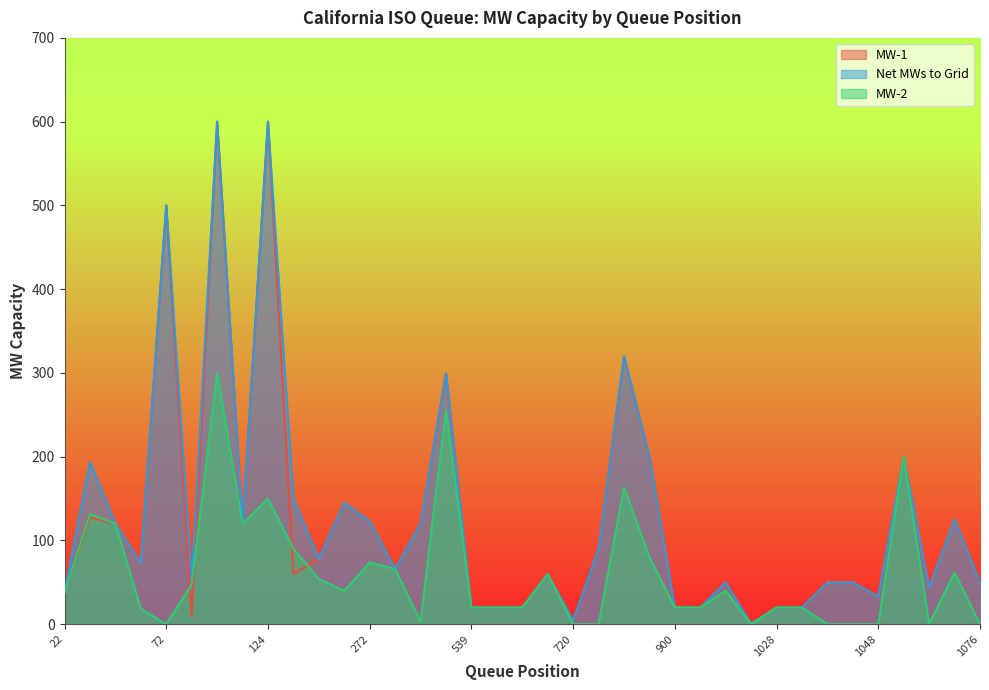

At which label is MW-1 closest to 300?

506